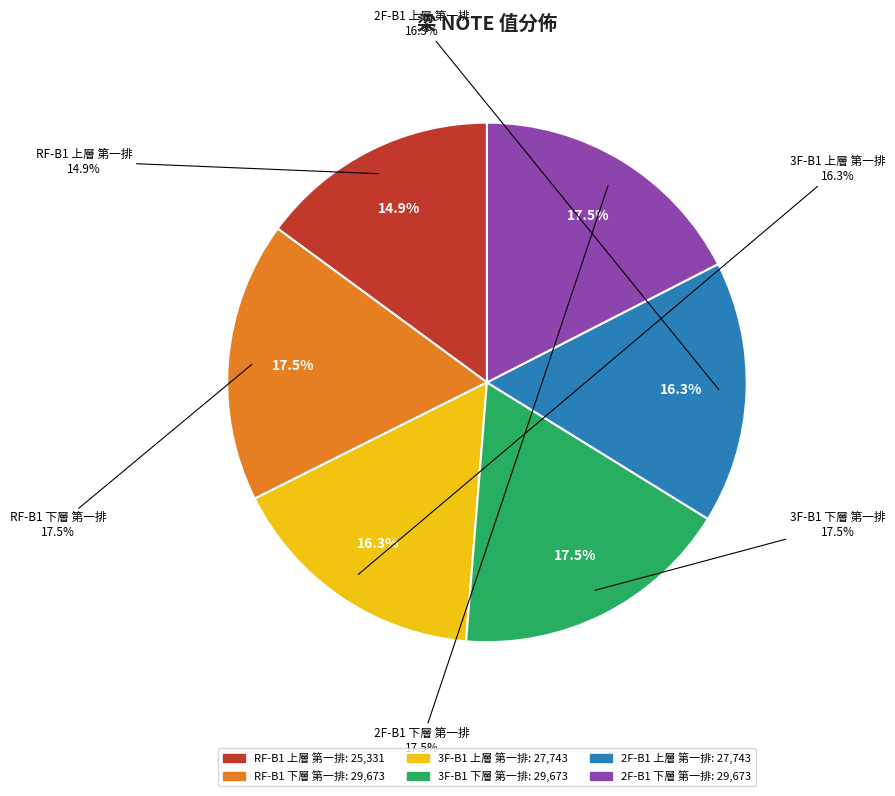

To the nearest percent, what is the difference between the RF-B1 下層 第一排 and 3F-B1 上層 第一排 slice percentages?

1%